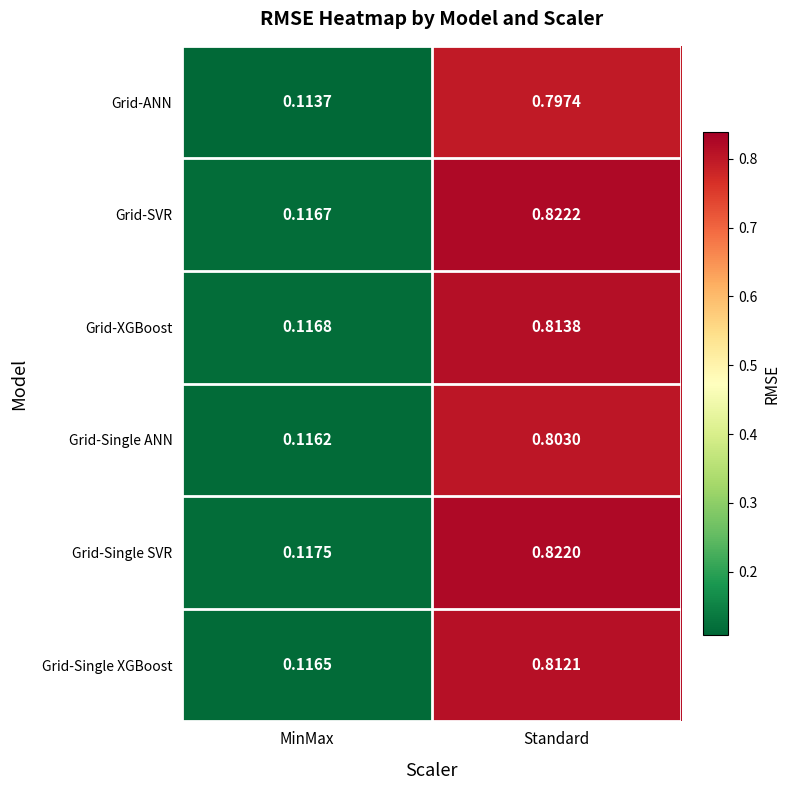

List the series in order of their peak value, highest first.

Grid-SVR, Grid-Single SVR, Grid-XGBoost, Grid-Single XGBoost, Grid-Single ANN, Grid-ANN